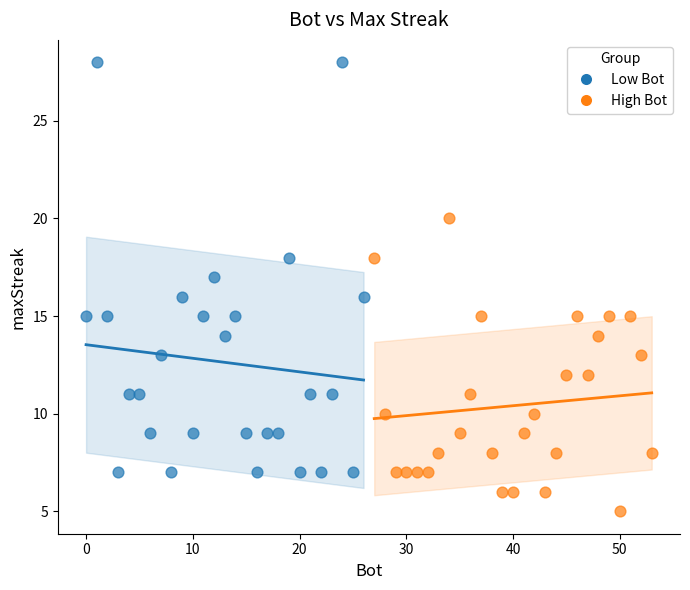

Which series contains the highest Y value?

Low Bot